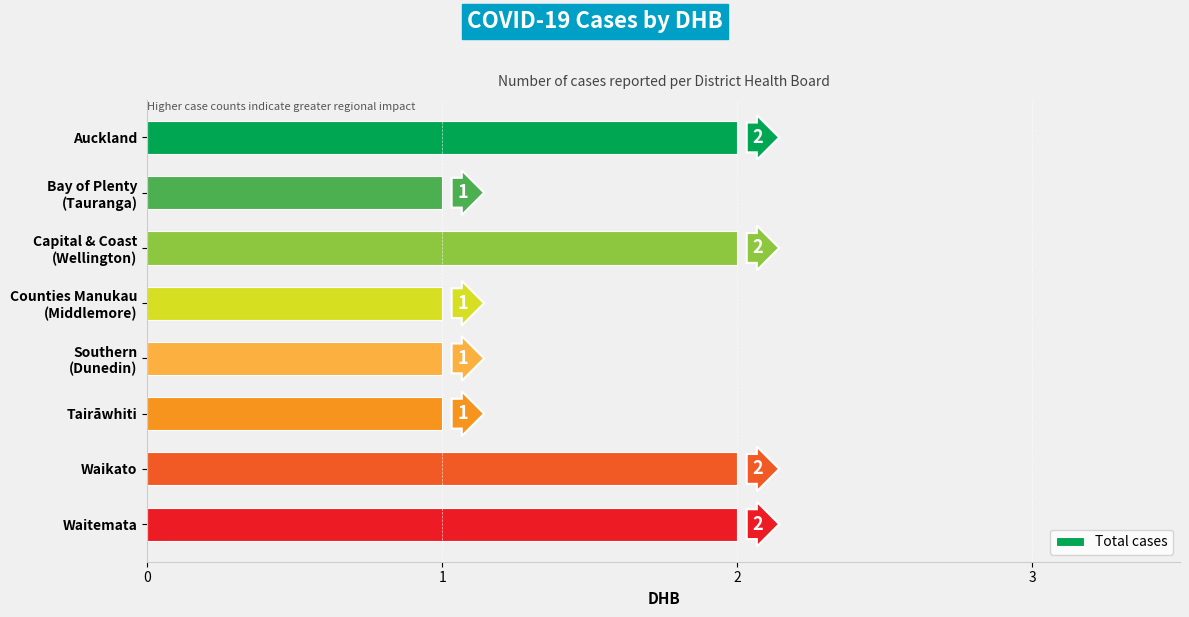

What is the difference between the second highest and second lowest values?

1